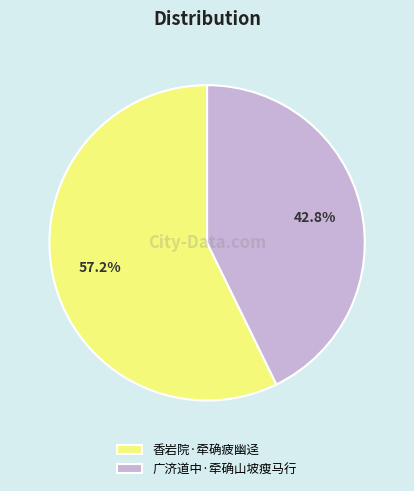

What percentage is the 广济道中·牵确山坡瘦马行 slice, to the nearest percent?

43%